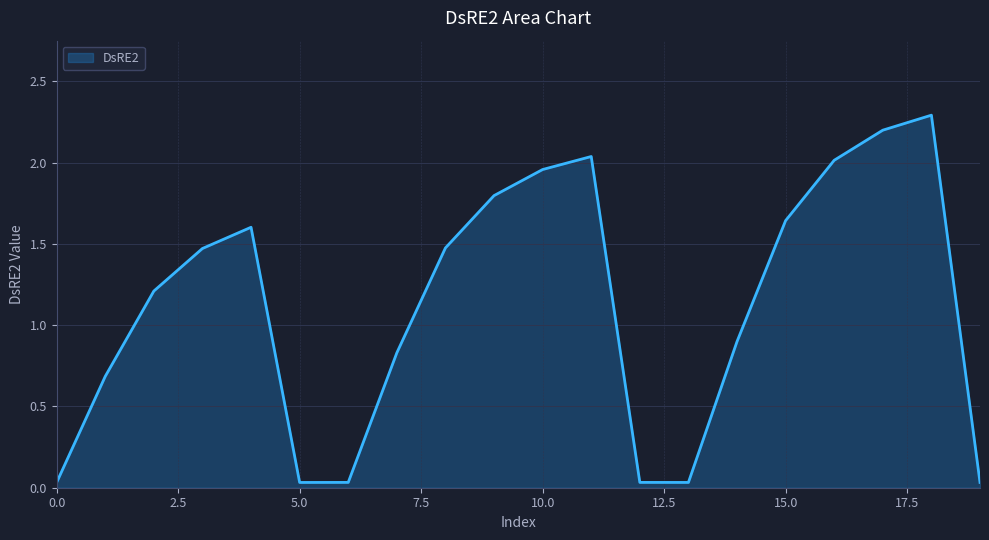

What is the greatest value displayed?

2.3